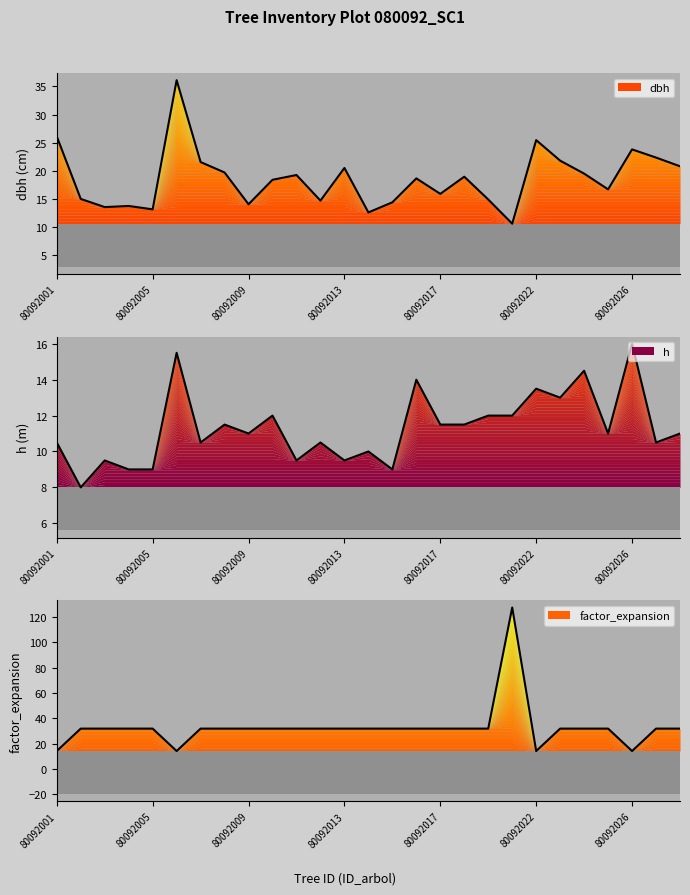

Where do h and dbh first cross each other?

80092020 and 80092021